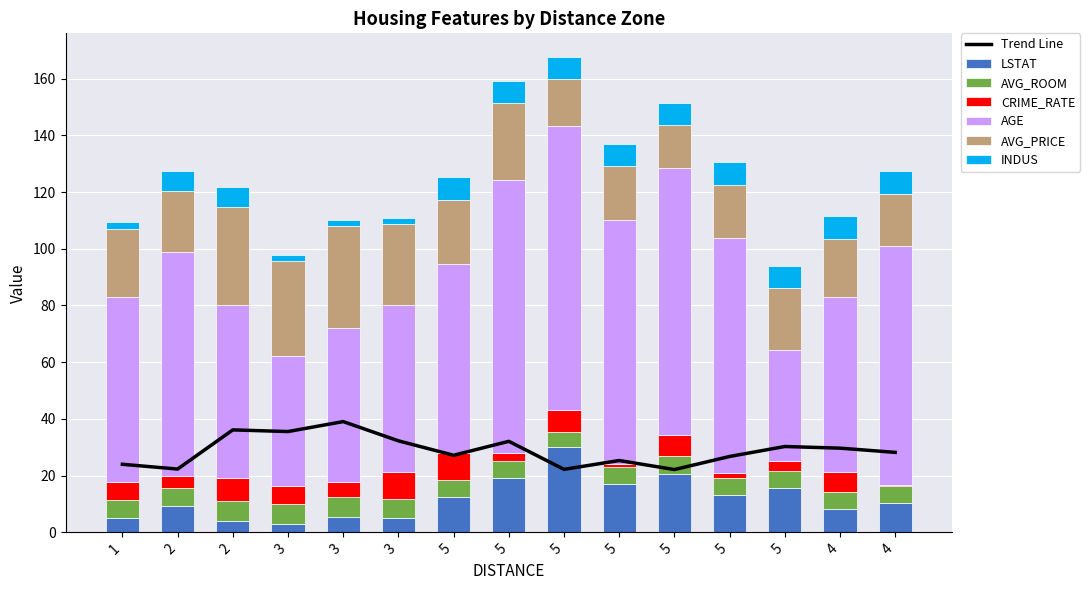

At which label is CRIME_RATE closest to 4?

5